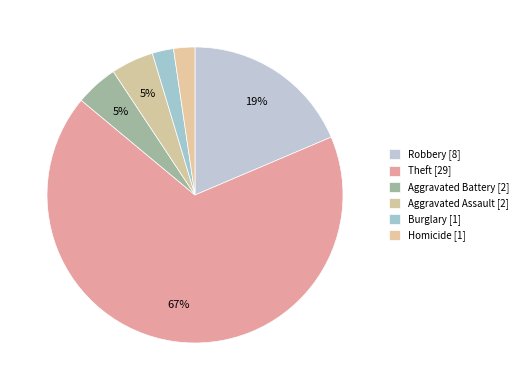

Count the number of slices in the pie.

6